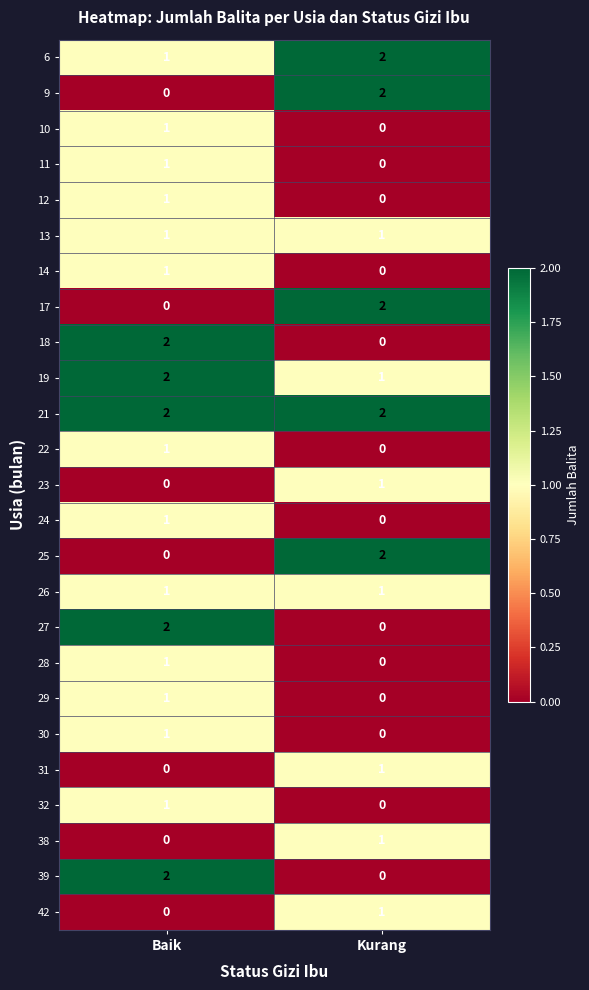

The 21 series shows 2 at Baik. True or false?

True